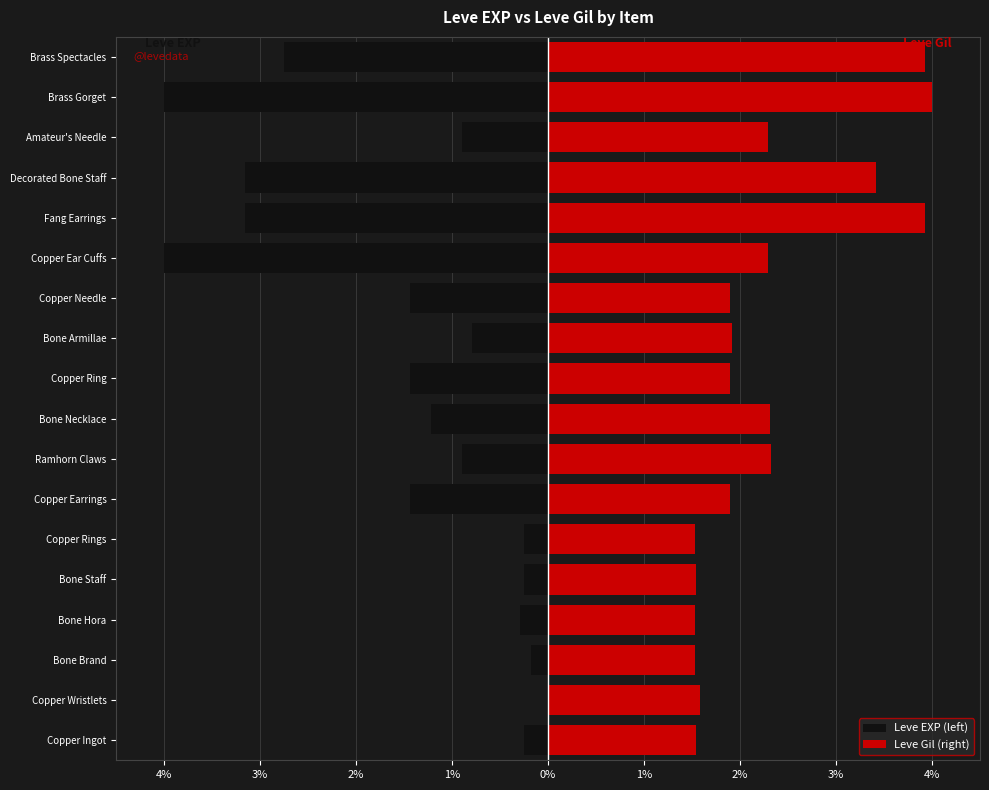

What are all the series names shown in the legend?

Leve EXP (left), Leve Gil (right)